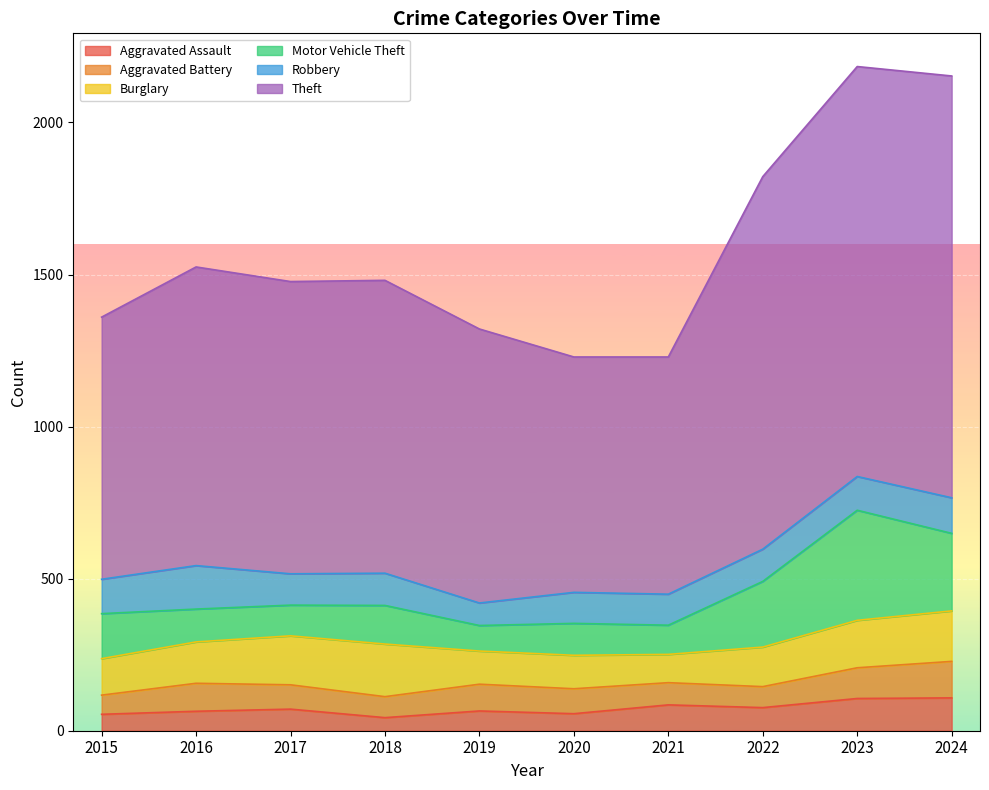

At which label does Aggravated Assault first exceed 71?

2021